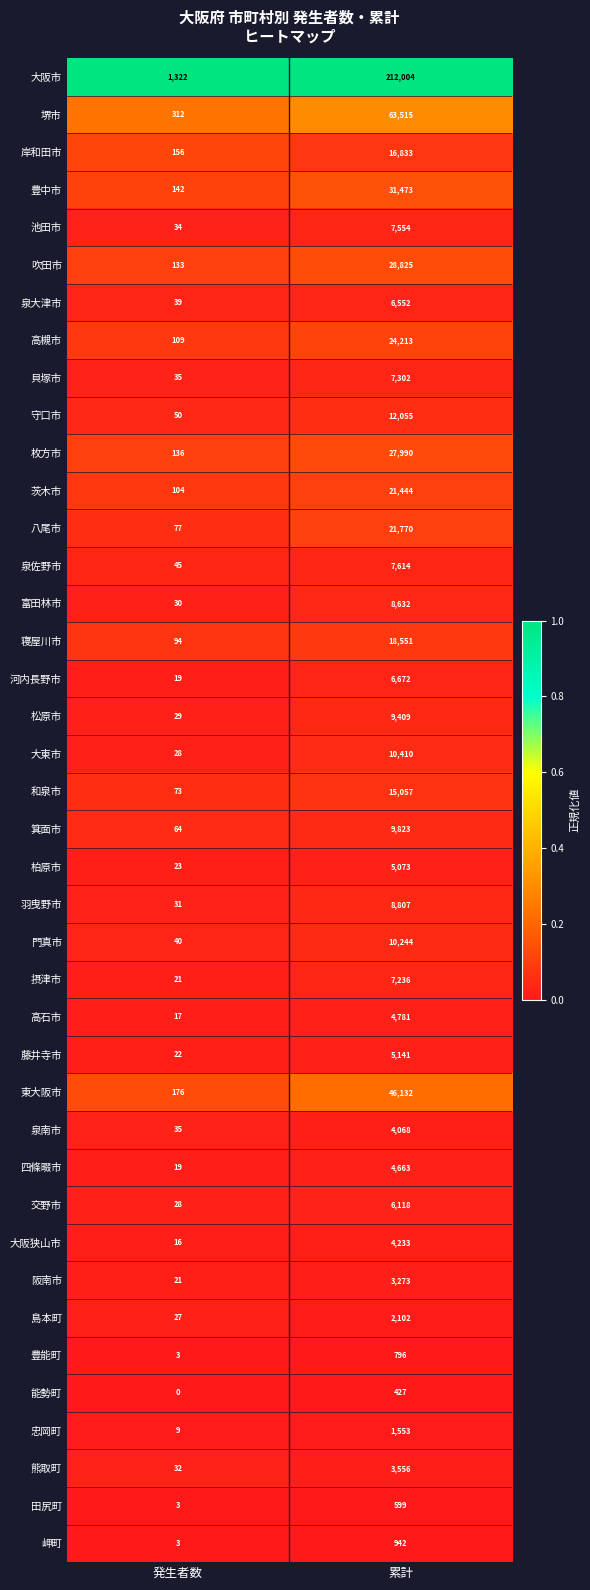

Which series has the widest spread of values?

大阪市